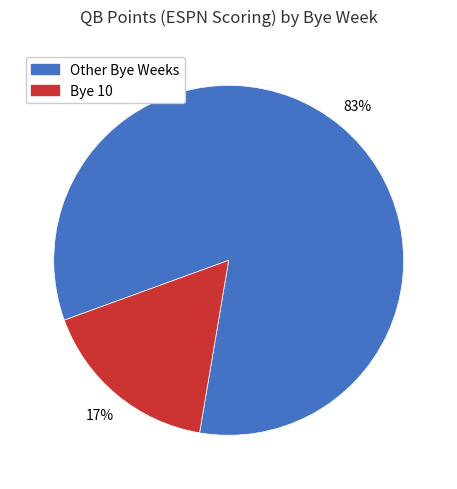

To the nearest percent, what is the difference between the largest and smallest slice percentages?

66%